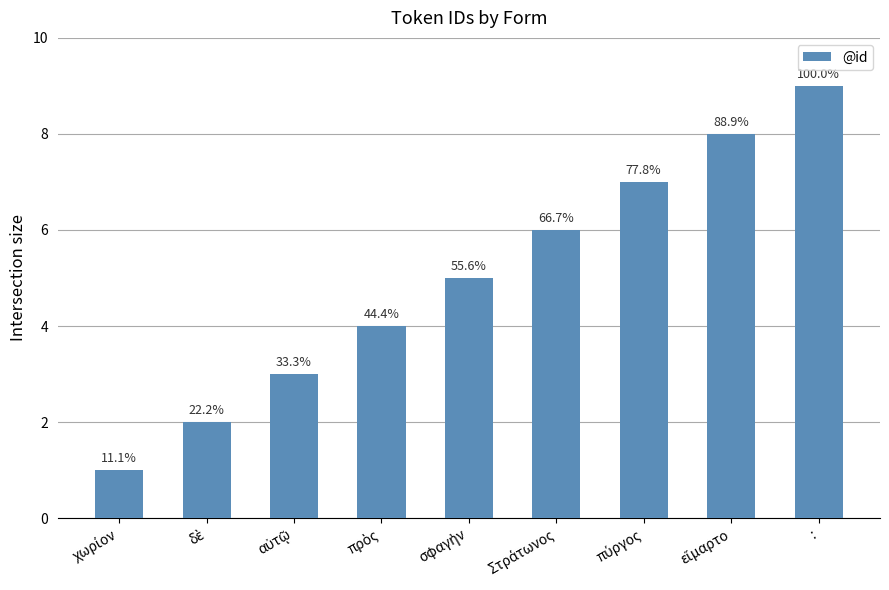

Reading left to right, list all the values displayed in this chart.

1	2	3	4	5	6	7	8	9